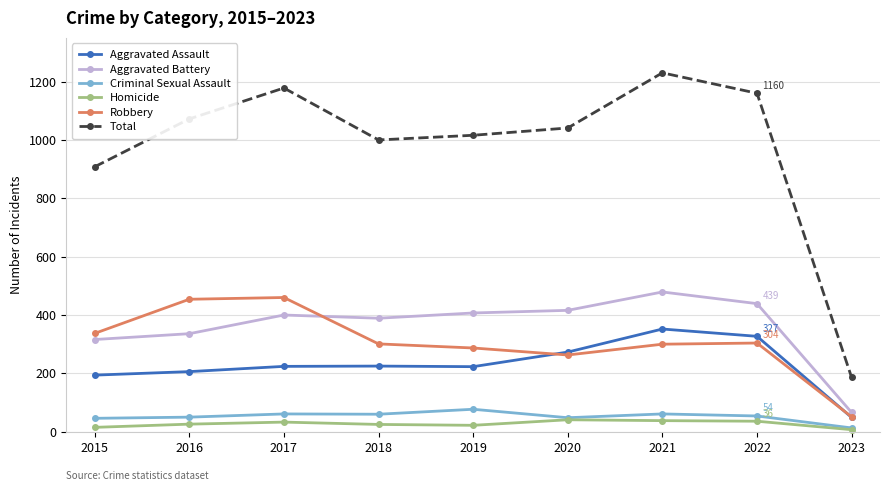

What is the sum of the Total values at 2020 and 2018?

2041